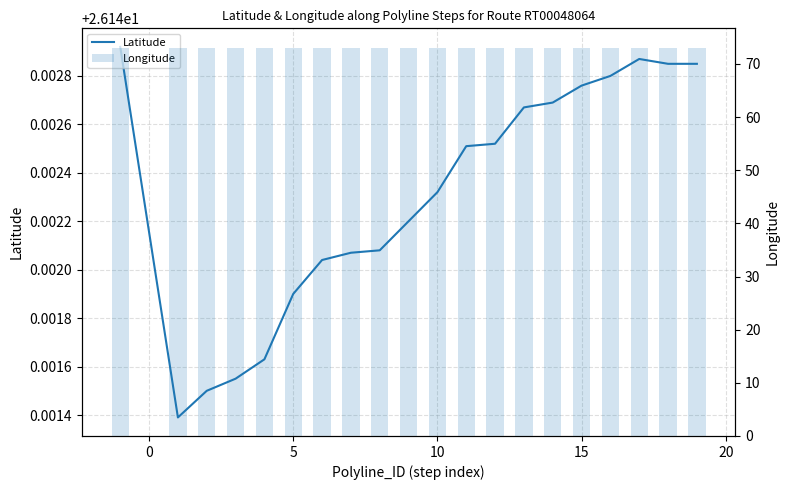

The value of Latitude at 10 is 44.8. True or false?

False